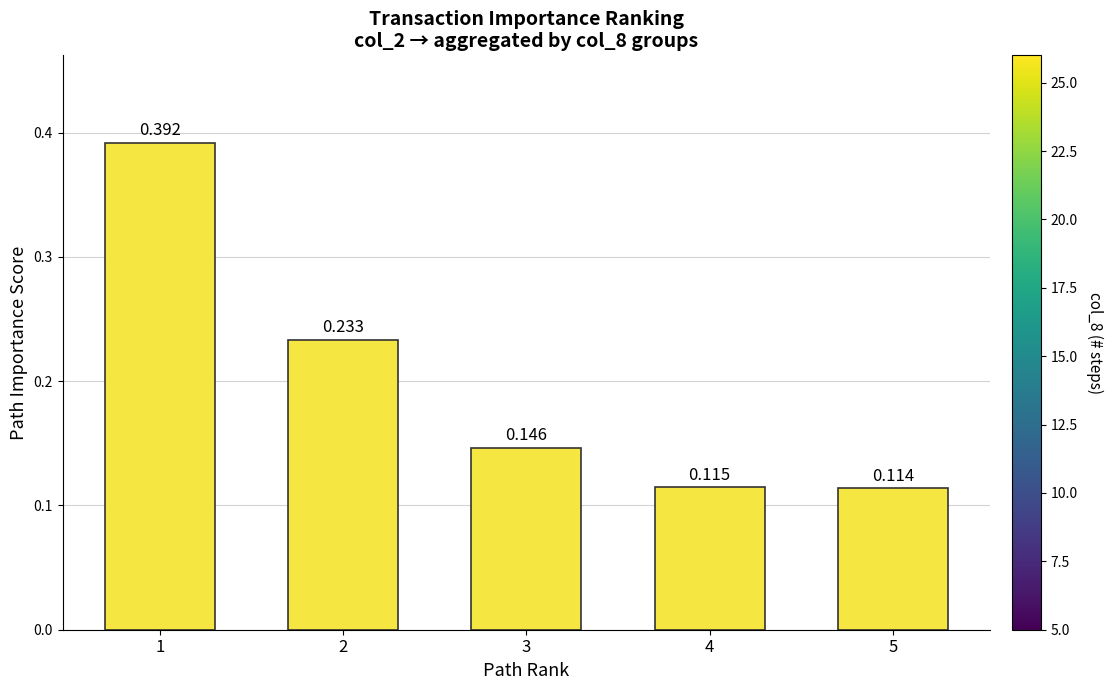

At which category does the chart reach its peak across all series?

1